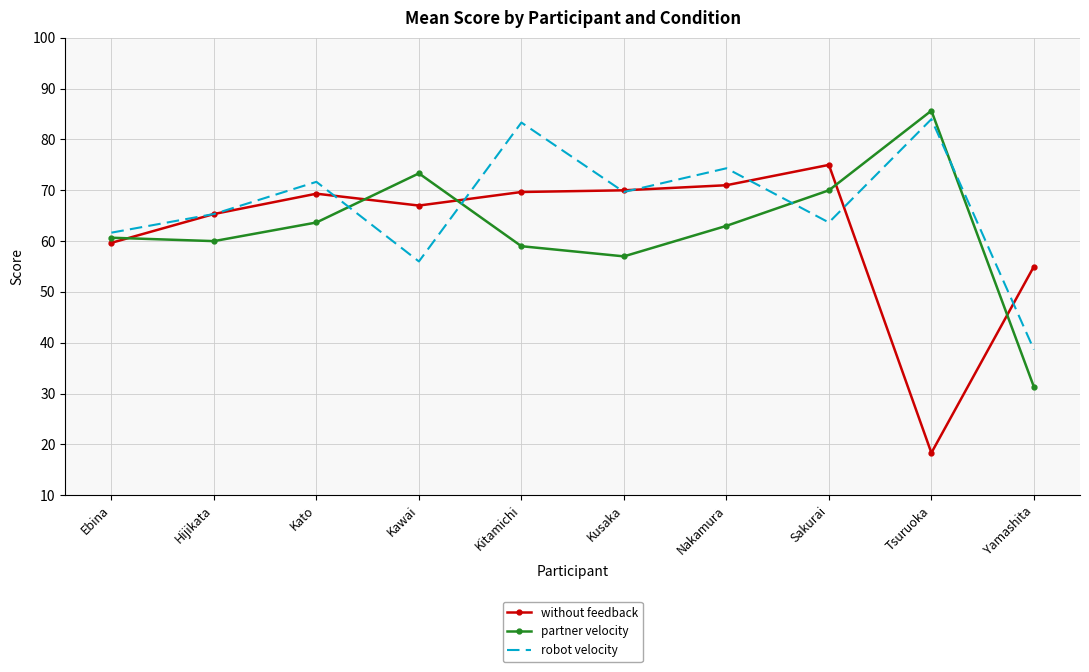

Which series changed the most between Nakamura and Tsuruoka?

without feedback